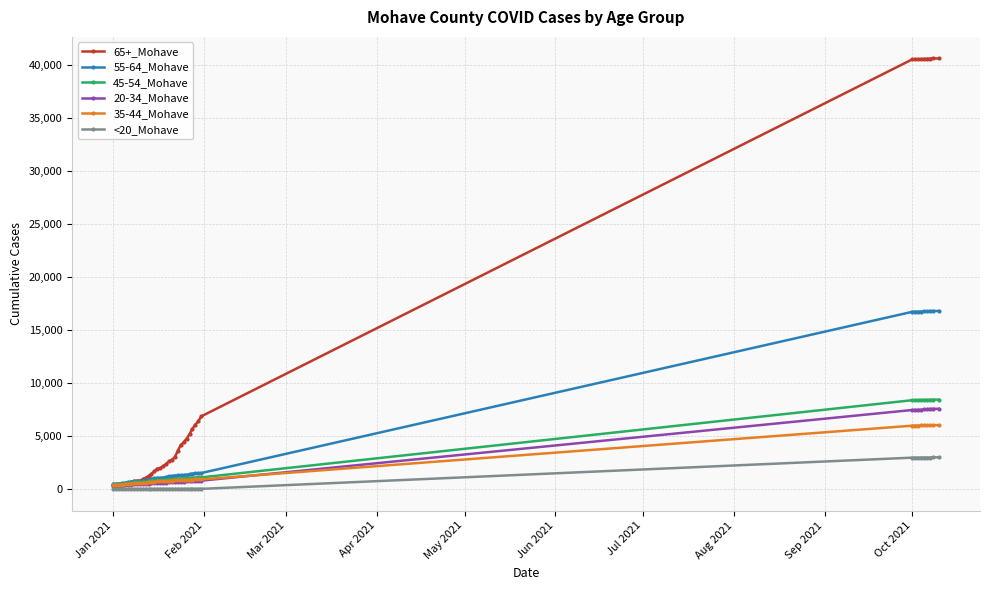

At how many categories does at least one series exceed 11291?

9